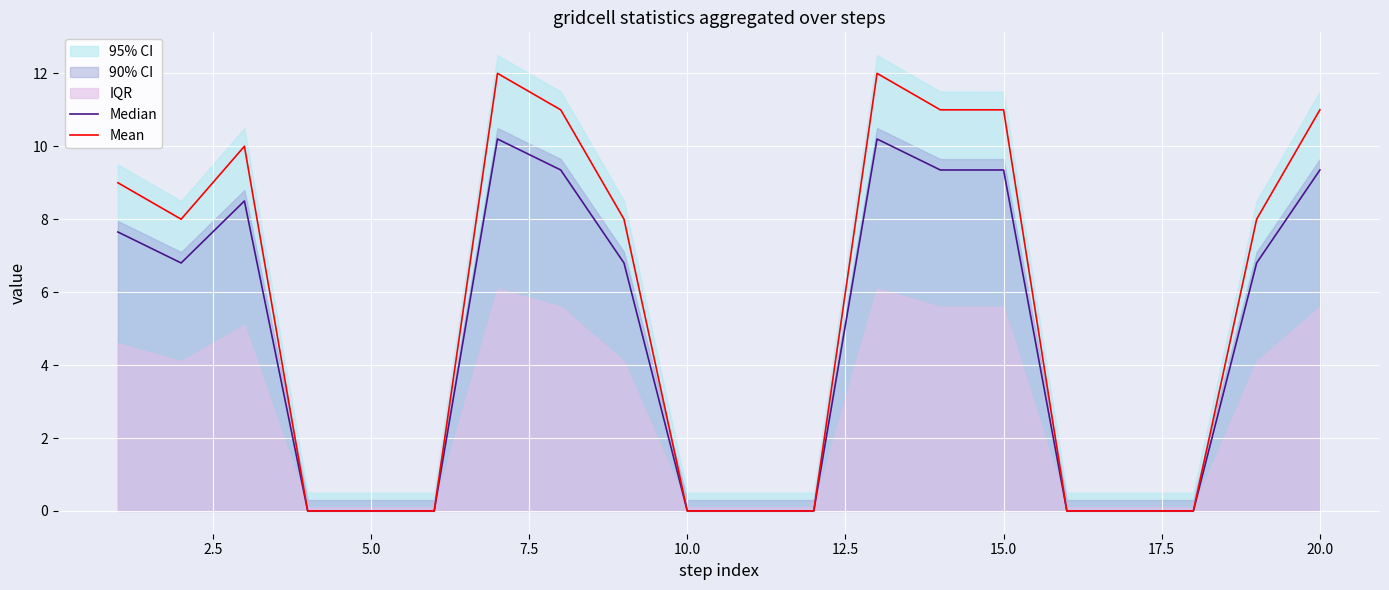

True or false: Mean and Median cross at least once.

False